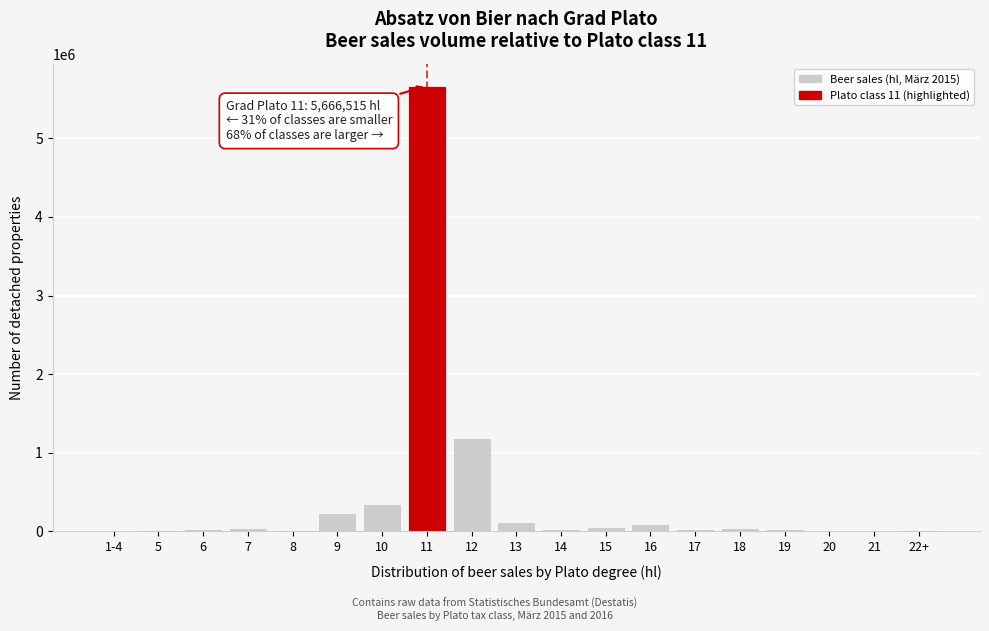

What is the sum of all values?

7988034.1